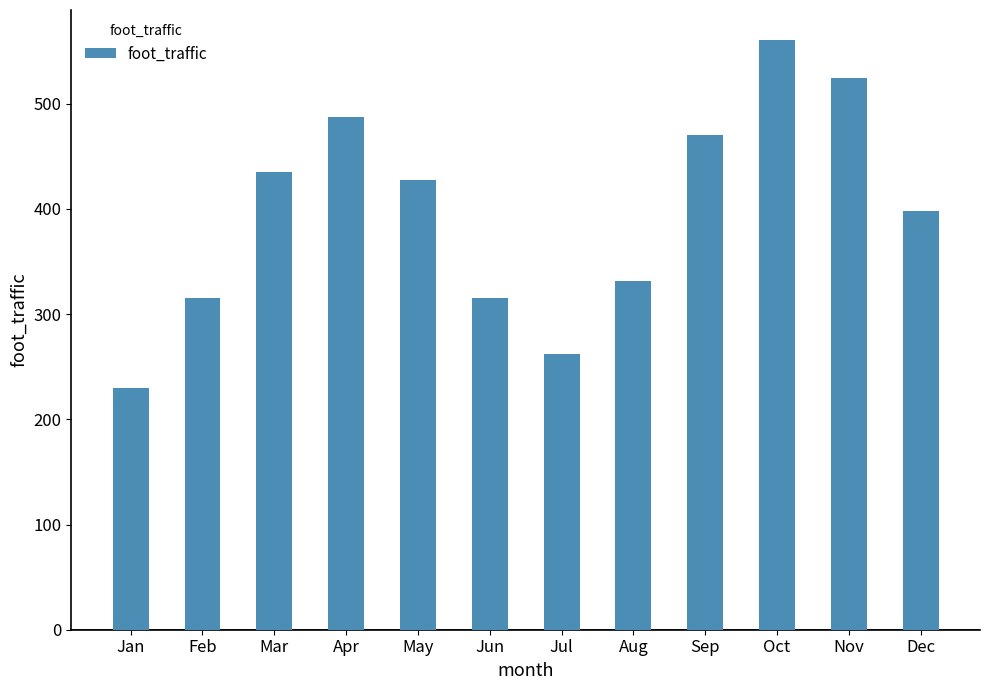

Does the chart contain stacked bars?

No